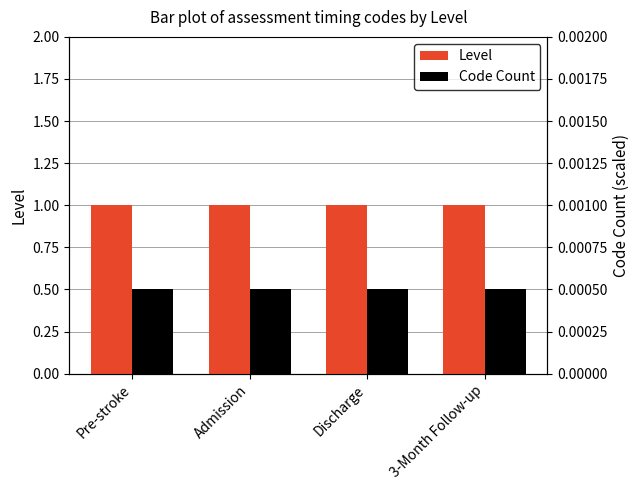

Reading left to right, list all the values displayed in this chart.

Level: Pre-stroke=1.0	Admission=1.0	Discharge=1.0	3-Month Follow-up=1.0
Code Count: Pre-stroke=0.0	Admission=0.0	Discharge=0.0	3-Month Follow-up=0.0